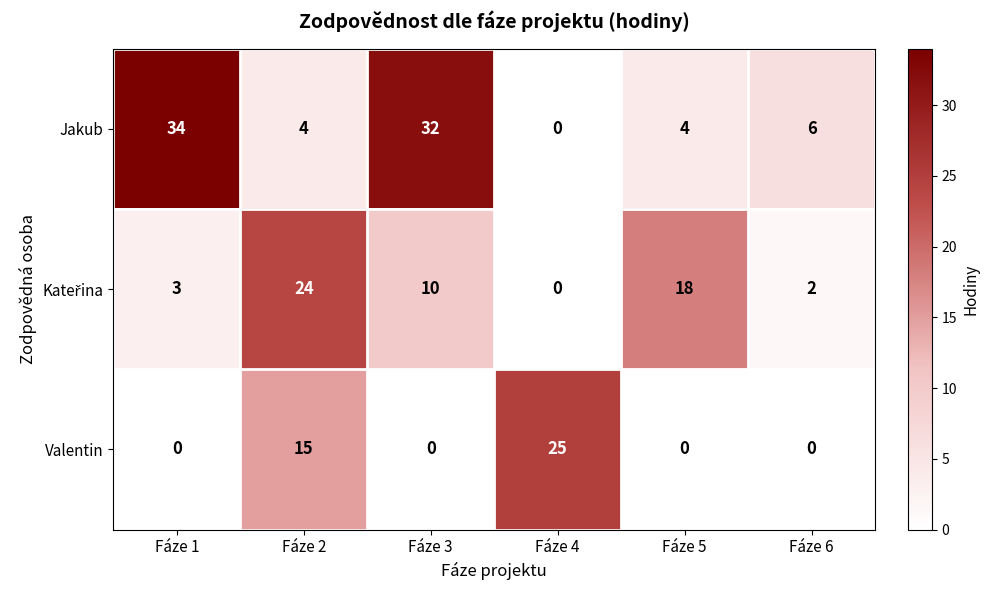

At which category does the chart reach its peak across all series?

Fáze 1